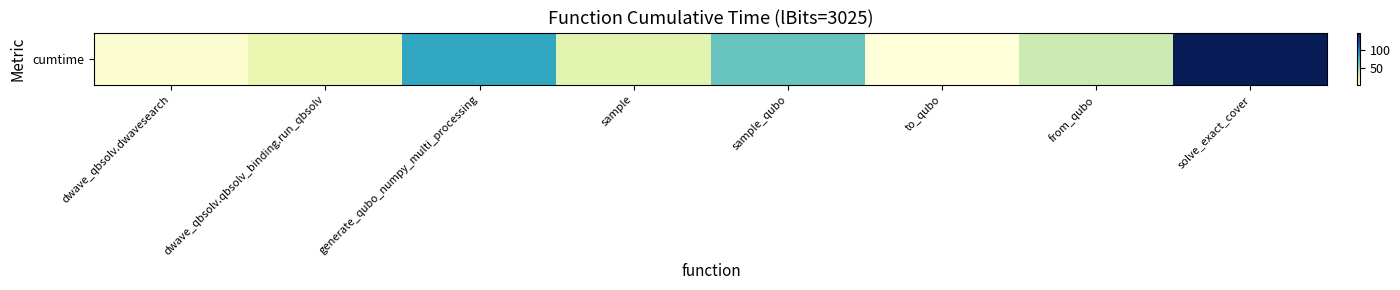

Reading left to right, extract all data points from this chart.

dwave_qbsolv.dwavesearch=7.6	dwave_qbsolv.qbsolv_binding.run_qbsolv=22.7	generate_qubo_numpy_multi_processing=83.1	sample=26.9	sample_qubo=64.8	to_qubo=4.2	from_qubo=37.5	solve_exact_cover=147.8